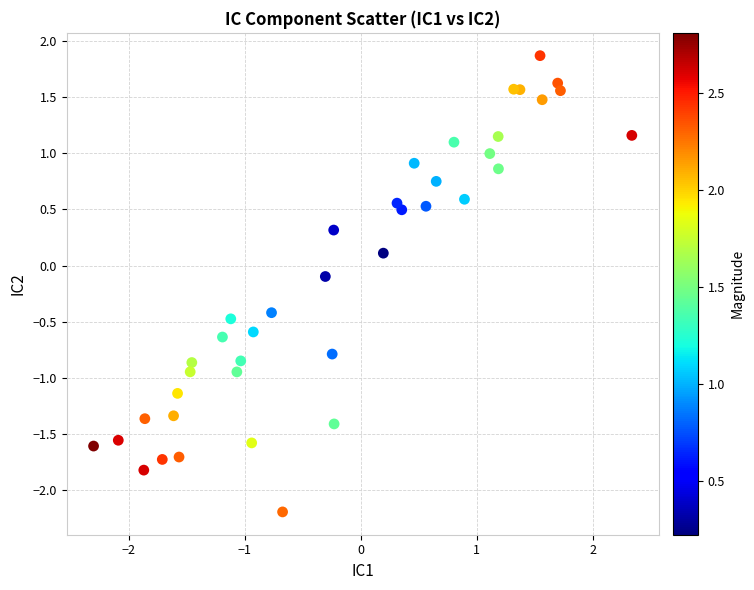

What is the range of X values (max minus min)?

4.6